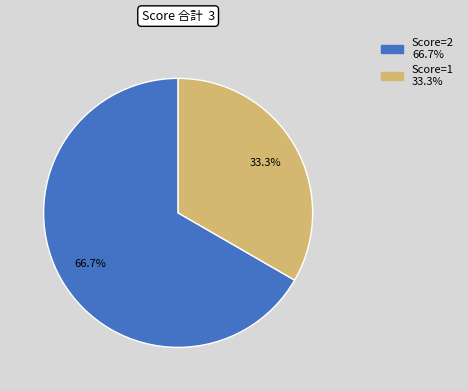

Which category has the smallest portion of the pie?

Score=1